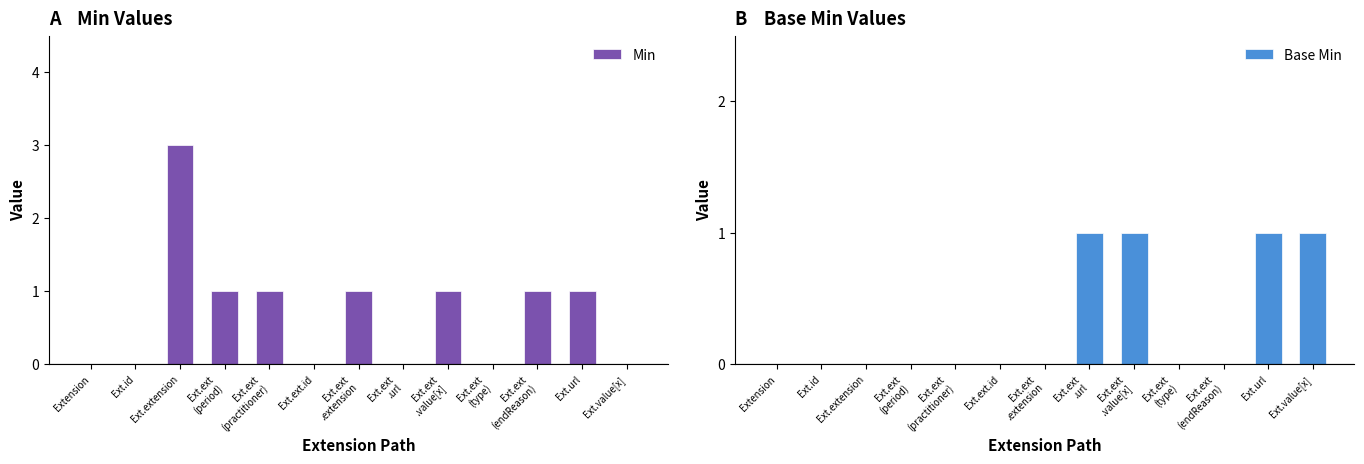

Reading left to right, list all the values displayed in this chart.

Min: Extension=0	Ext.id=0	Ext.extension=3	Ext.ext
(period)=1	Ext.ext
(practitioner)=1	Ext.ext.id=0	Ext.ext
.extension=1	Ext.ext
.url=0	Ext.ext
.value[x]=1	Ext.ext
(type)=0	Ext.ext
(endReason)=1	Ext.url=1	Ext.value[x]=0
Base Min: Extension=0	Ext.id=0	Ext.extension=0	Ext.ext
(period)=0	Ext.ext
(practitioner)=0	Ext.ext.id=0	Ext.ext
.extension=0	Ext.ext
.url=1	Ext.ext
.value[x]=1	Ext.ext
(type)=0	Ext.ext
(endReason)=0	Ext.url=1	Ext.value[x]=1